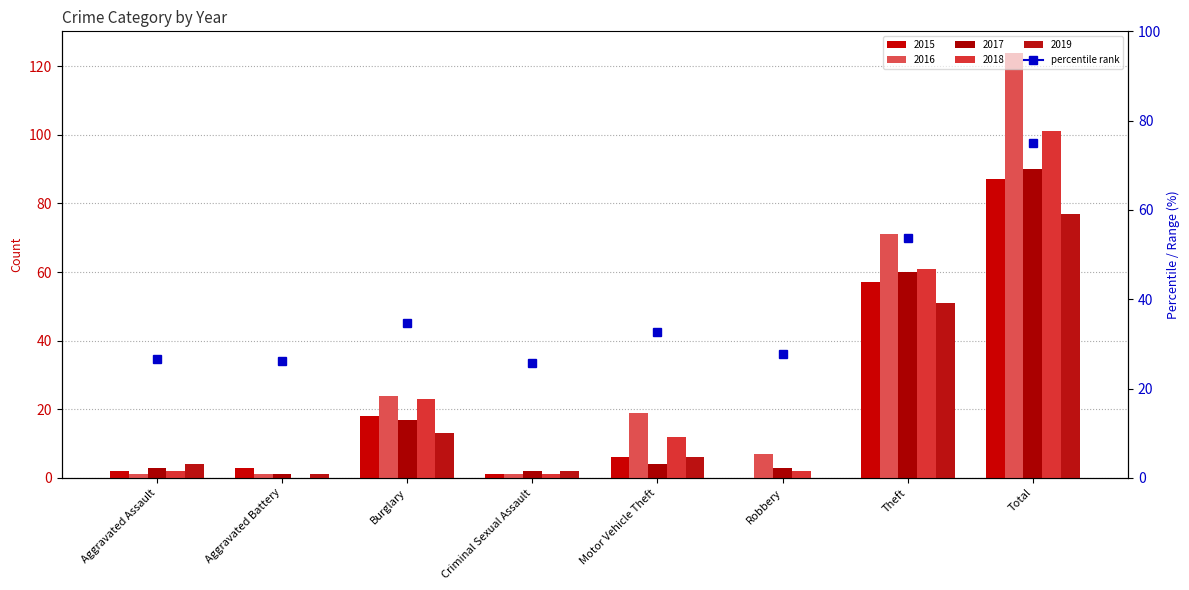

How many groups of bars are there?

8